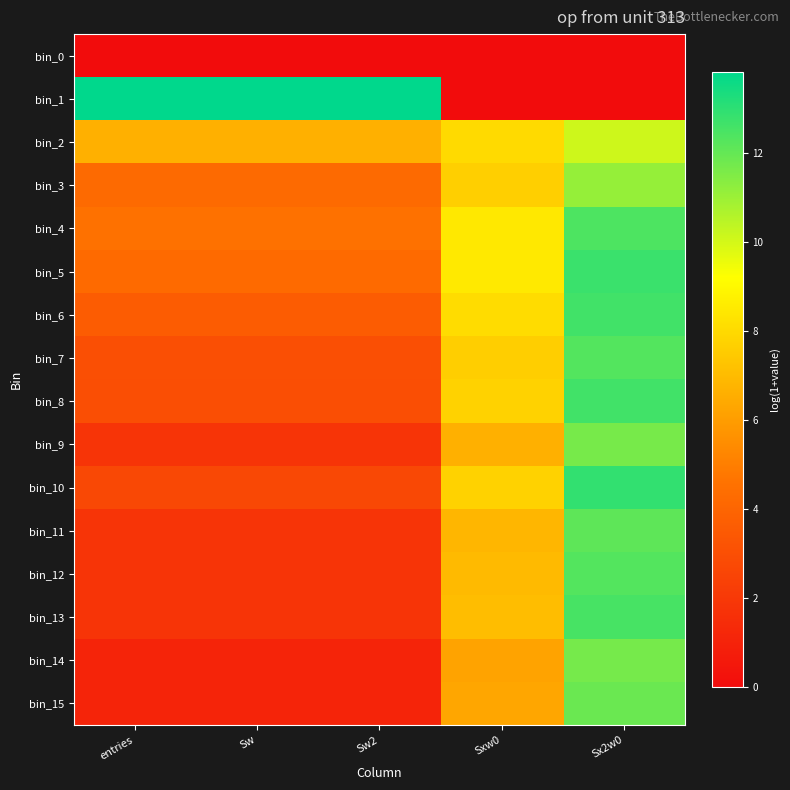

At which category is the sum across all series the highest?

Sx2w0